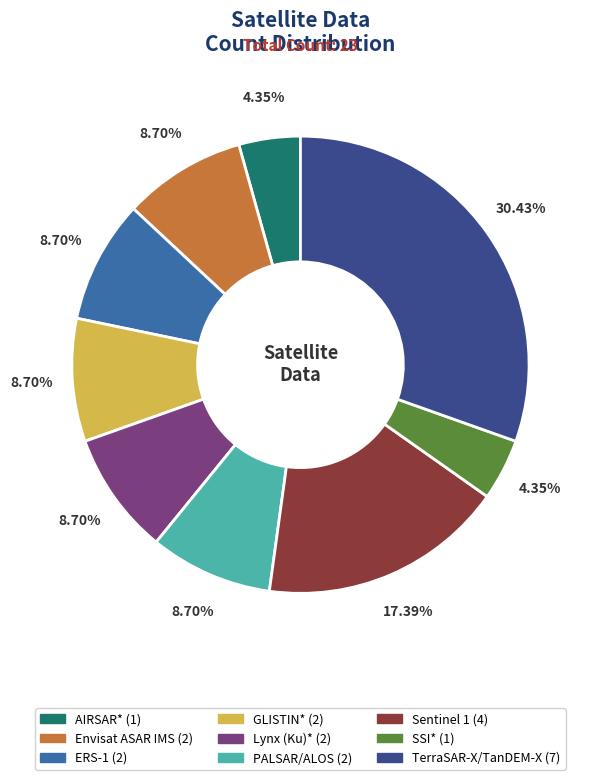

Is PALSAR/ALOS the majority of the pie?

No